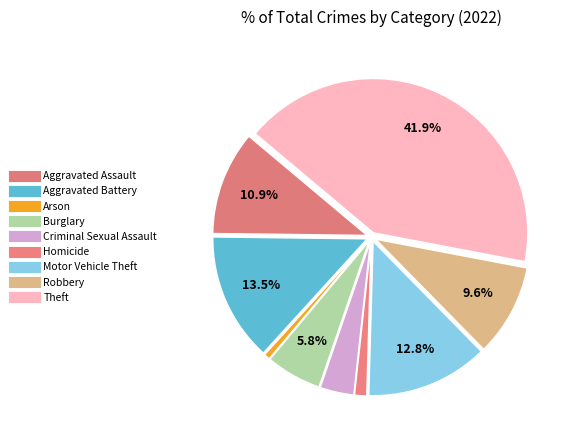

What is the ratio of the value at Aggravated Assault to the value at Burglary?

1.9